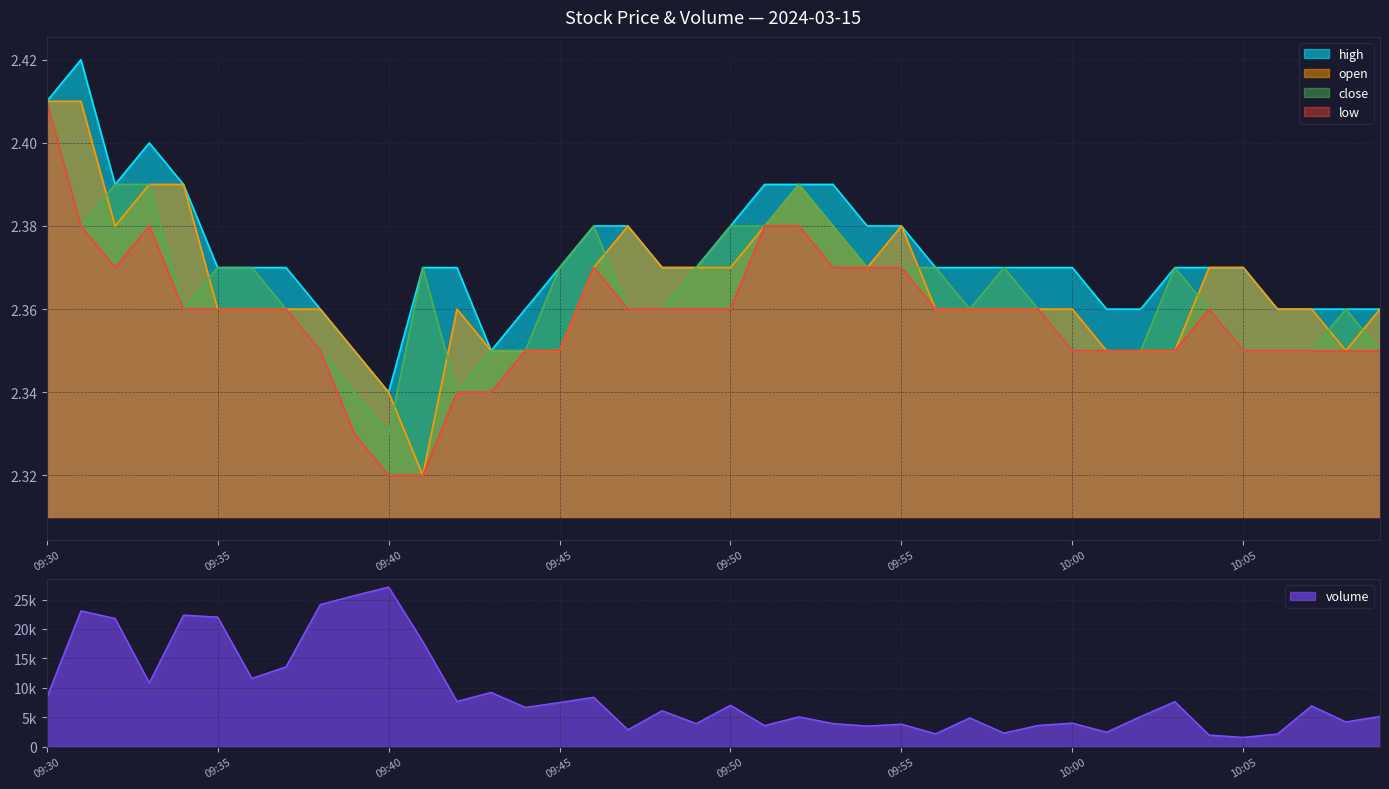

What position from the left is 10:07?

38